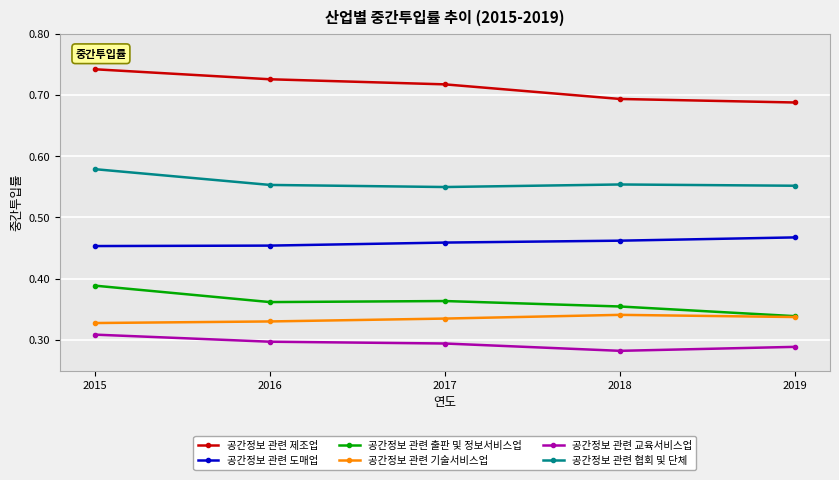

True or false: 공간정보 관련 교육서비스업 has more than 1 points higher than both neighbors.

False